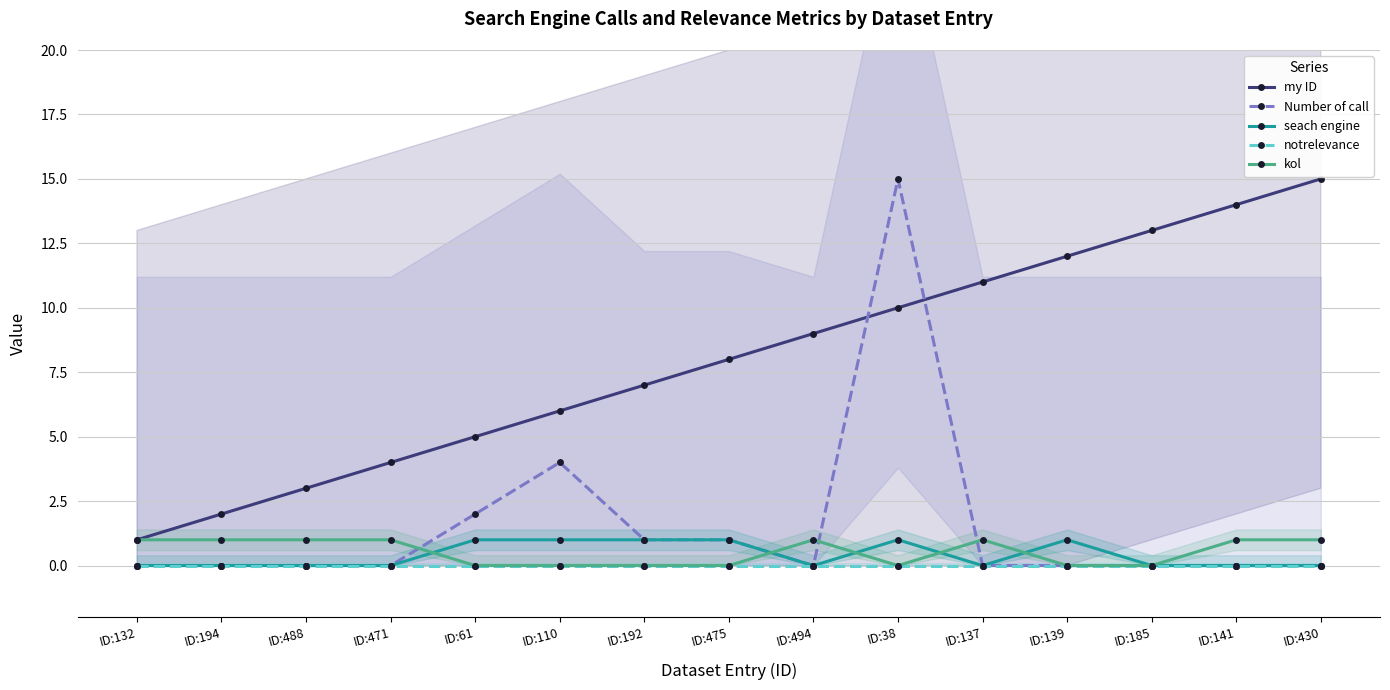

At which label does notrelevance reach its minimum?

ID:132